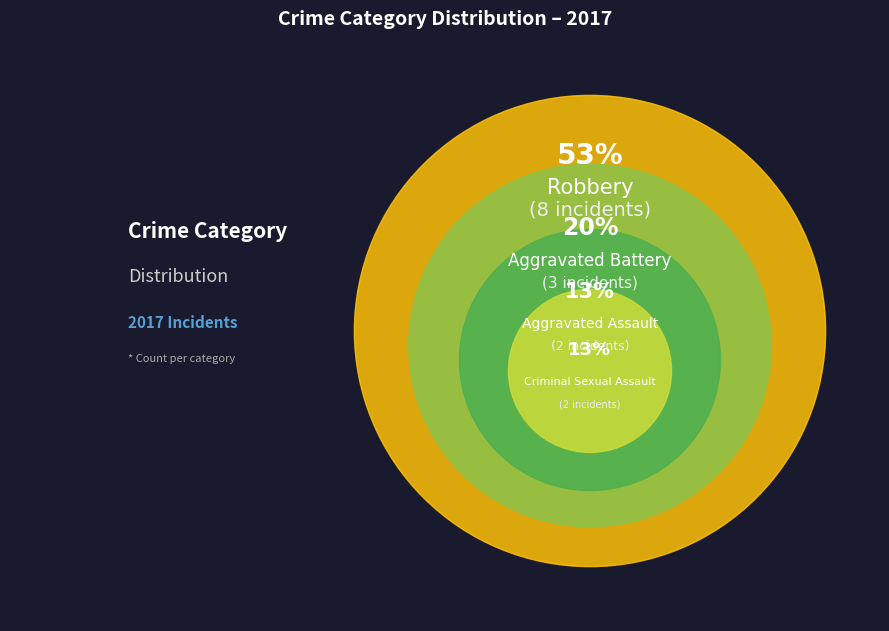

Rank the categories by value from highest to lowest.

Robbery, Aggravated Battery, Aggravated Assault, Criminal Sexual Assault